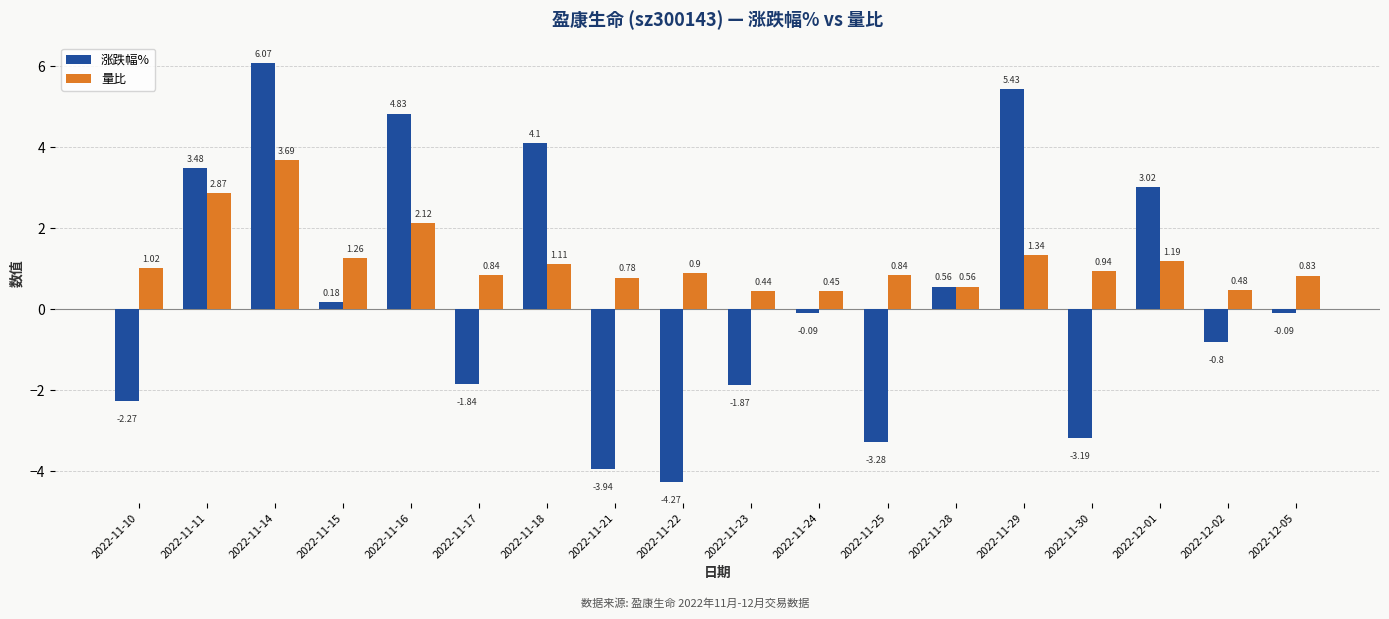

Does the chart contain any negative values?

Yes